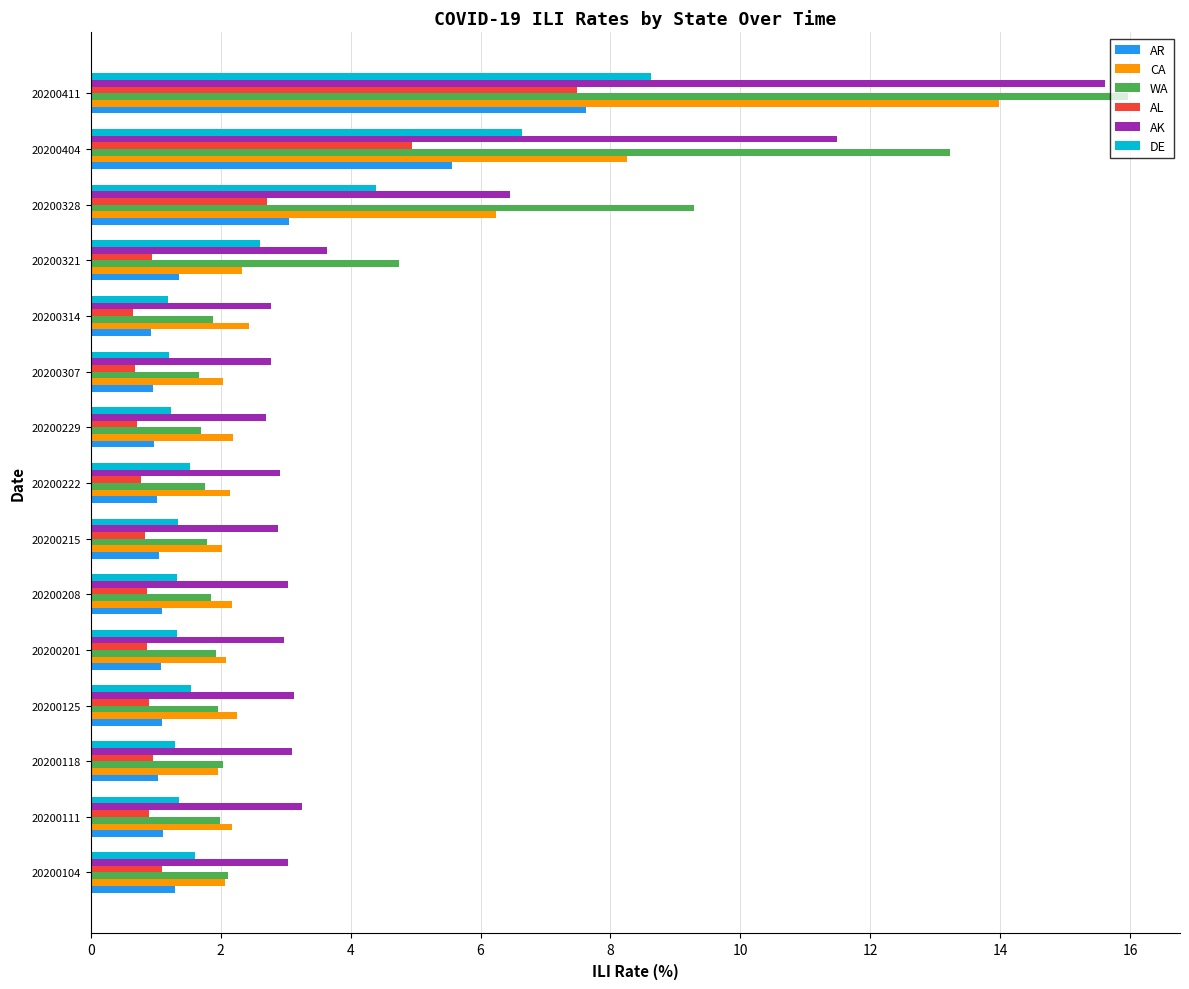

Which series has the widest spread of values?

WA